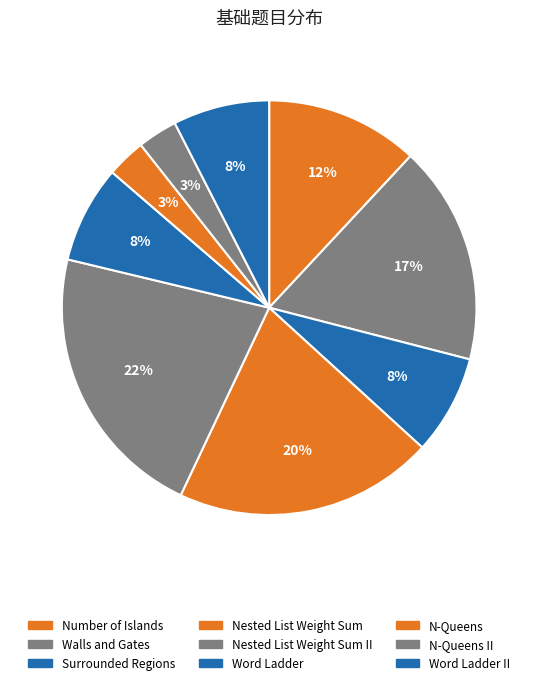

What is the largest slice in the pie chart?

Nested List Weight Sum II